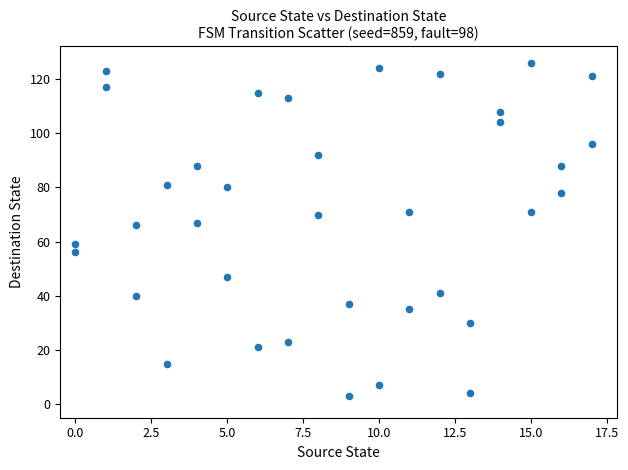

What is the range of X values (max minus min)?

17